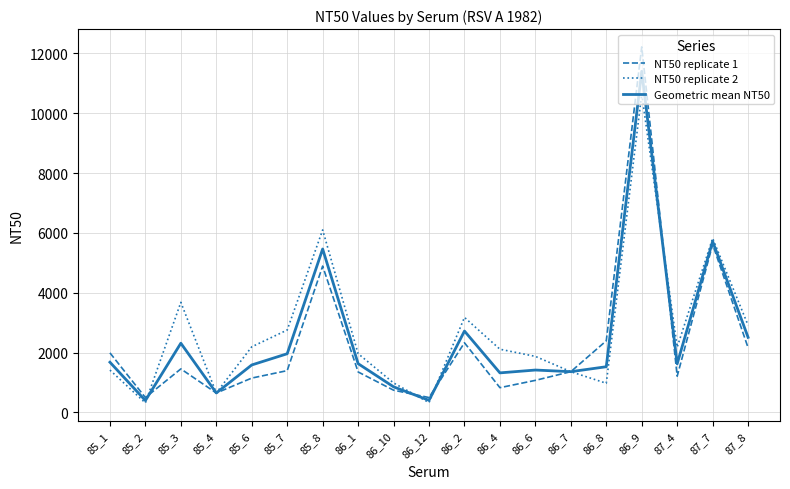

Which series has the largest range (max minus min)?

NT50 replicate 1